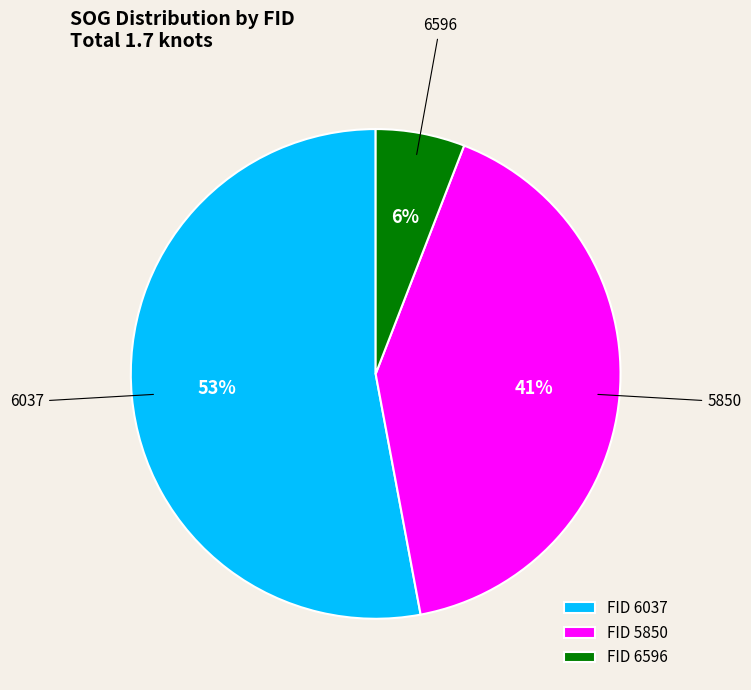

Is it true that FID 6596 is 1% of the pie?

False